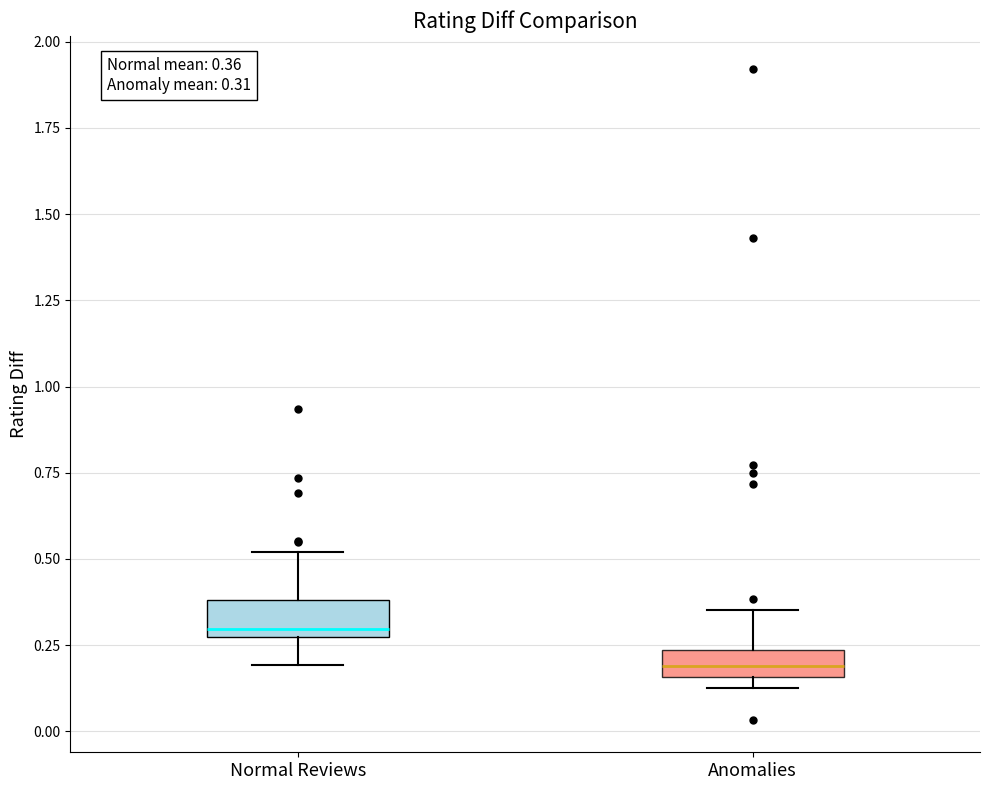

Which box's median line is the highest?

Normal Reviews